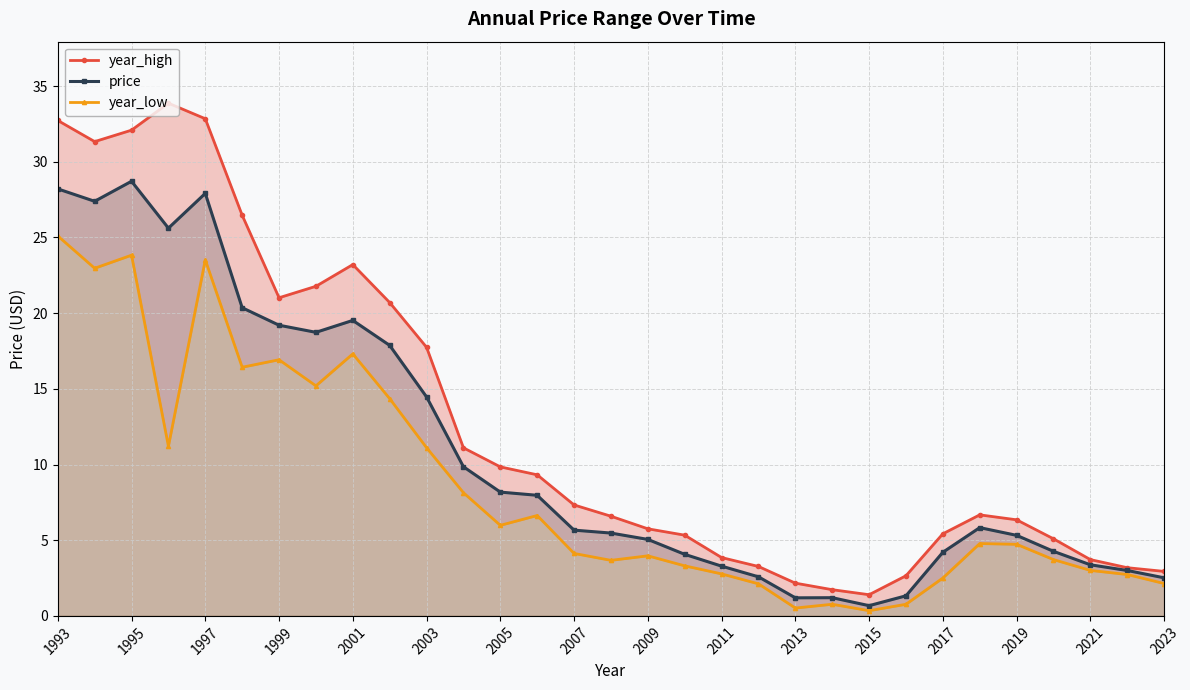

The value of price at 2001 is 5.3. True or false?

False